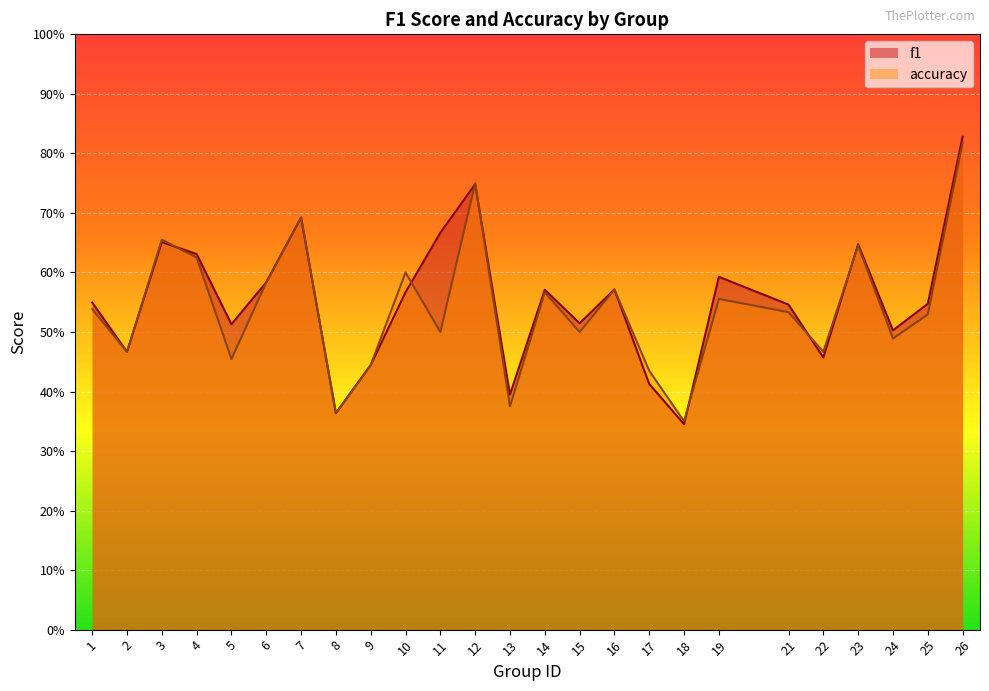

The f1 series shows 0.8 at 21. True or false?

False